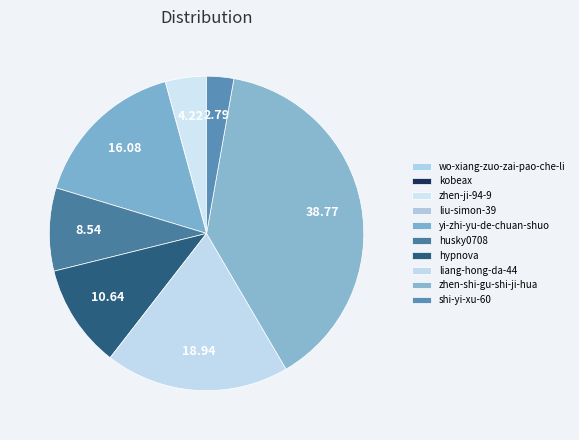

To the nearest percent, what is the difference between the shi-yi-xu-60 and zhen-shi-gu-shi-ji-hua slice percentages?

36%